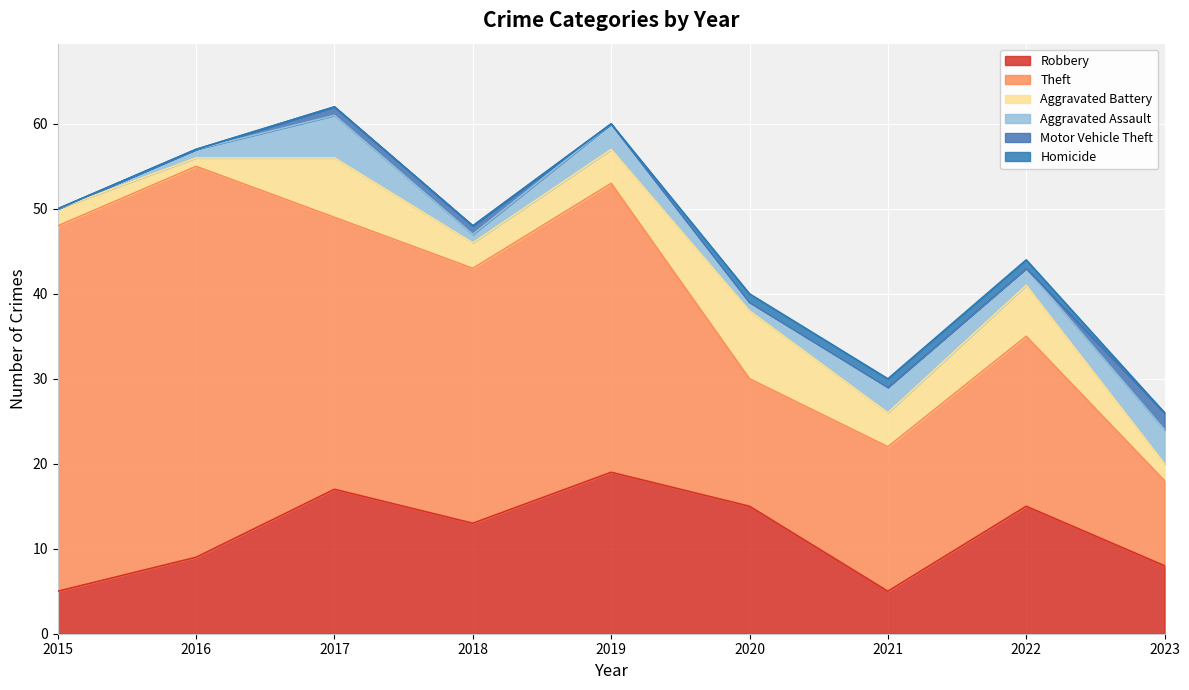

The value of Aggravated Assault at 2022 is 2. True or false?

True